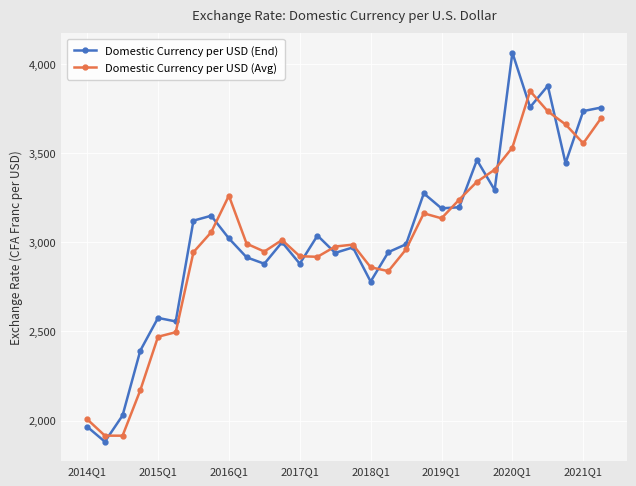

How many interior local valleys does the Domestic Currency per USD (End) series have?

10